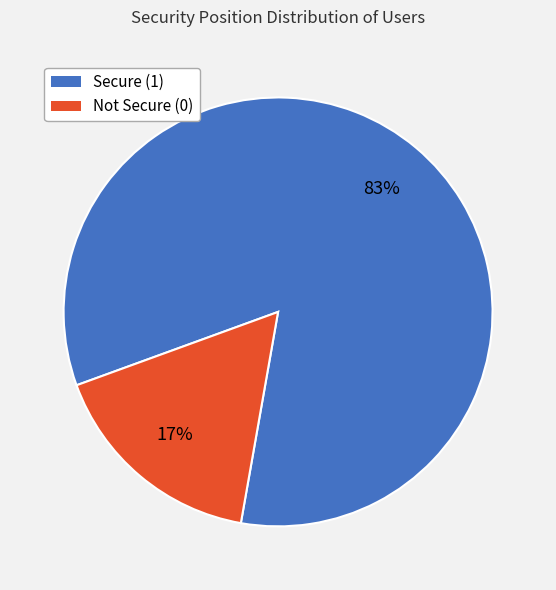

Do Not Secure (0) and Secure (1) together represent more than half of the pie?

Yes